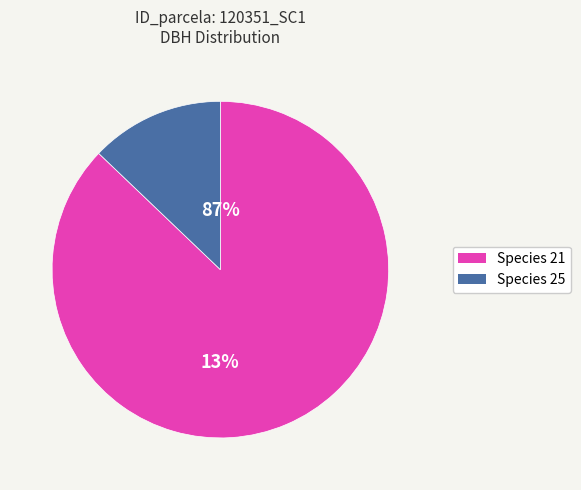

Is 120351005 the majority of the pie?

No